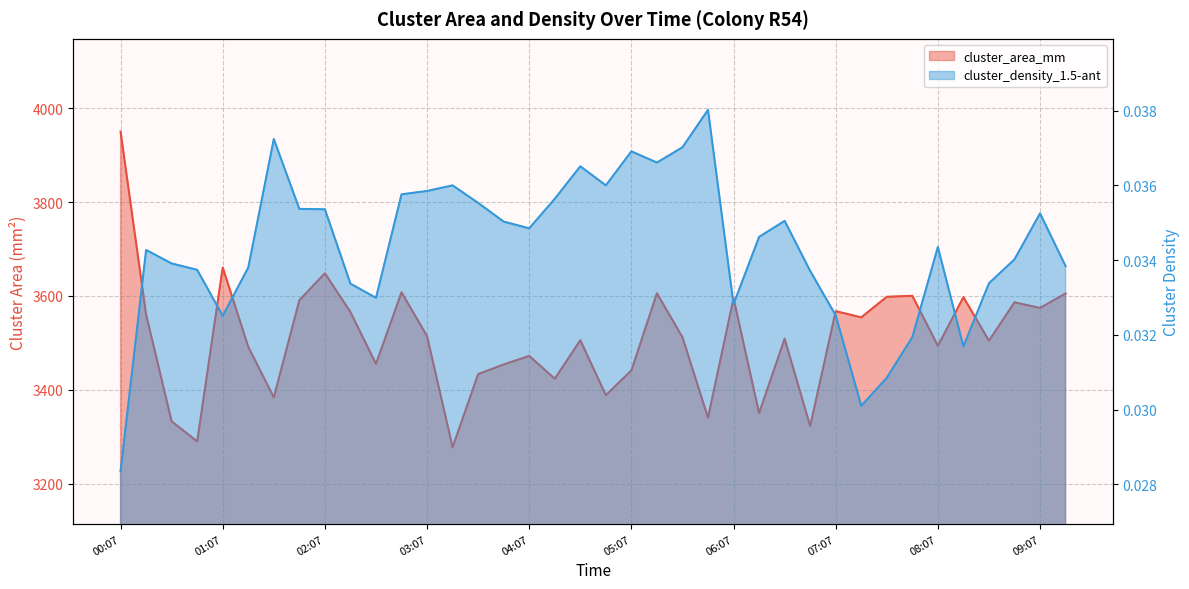

Where is the first local minimum for cluster_area_mm?

00:52